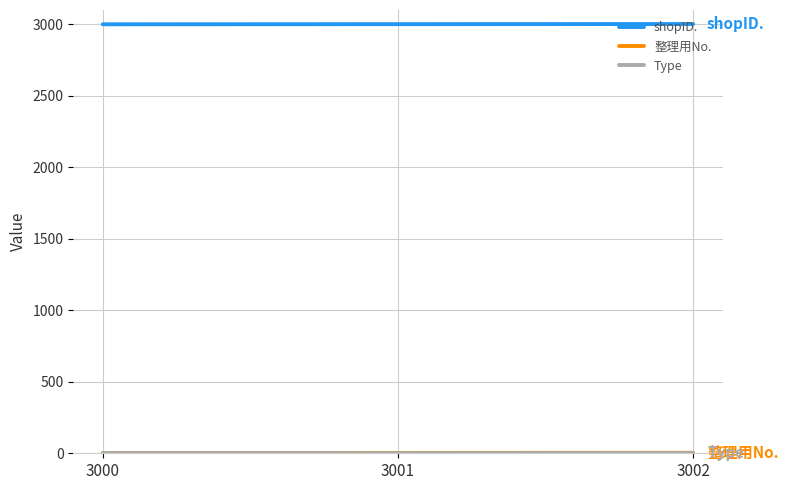

The value of shopID. at 3000 is 1168. True or false?

False